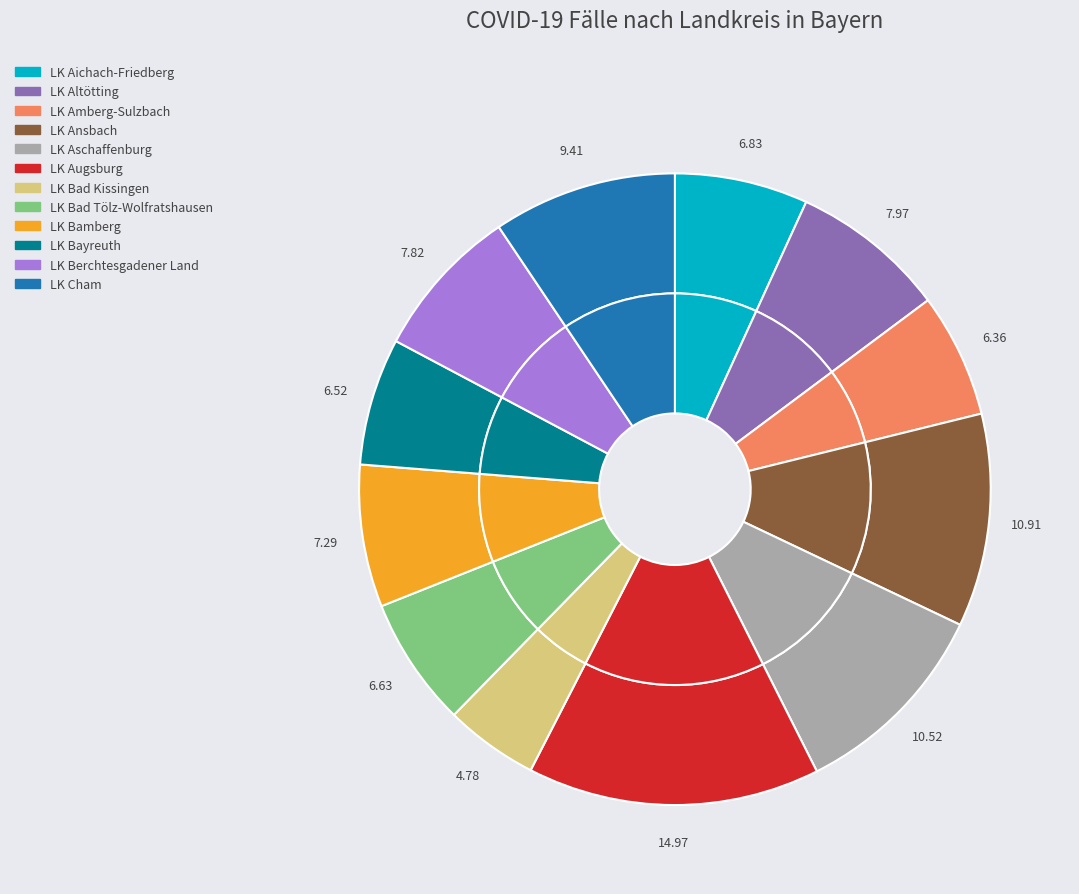

Which has a higher value, LK Augsburg or LK Bamberg?

LK Augsburg